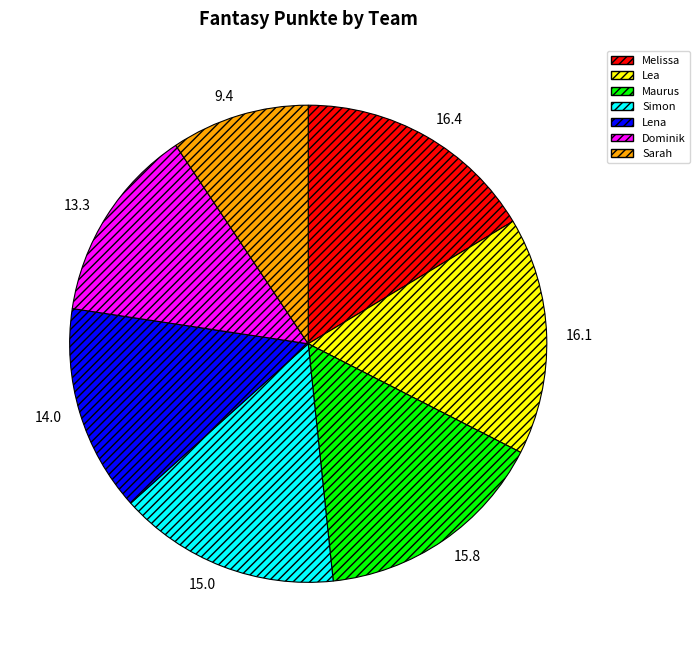

How many segments does this pie chart have?

7